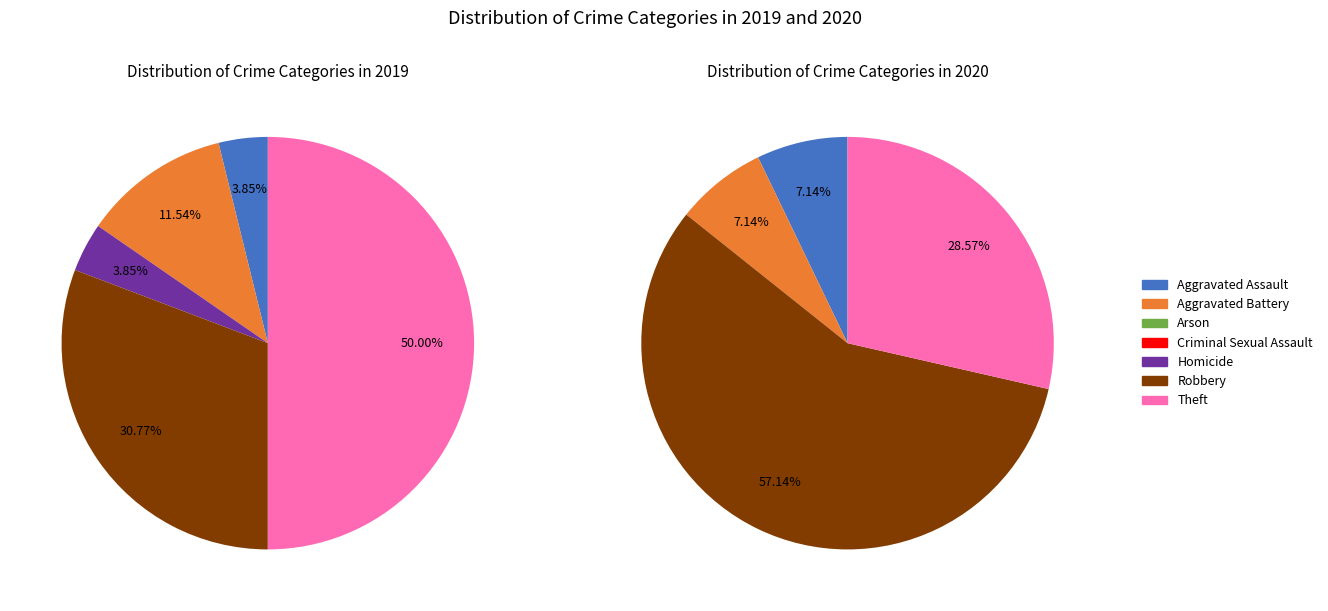

To the nearest percent, what is the average slice percentage?

14%